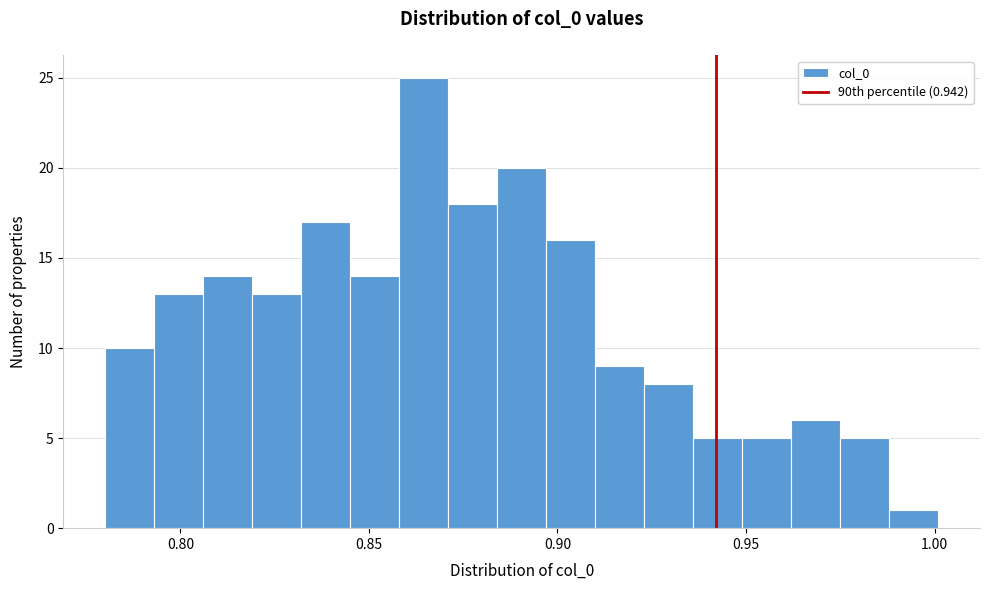

Around what value on the x-axis is the tallest bar? Give the approximate position of its centre, as read against the axis.

0.865